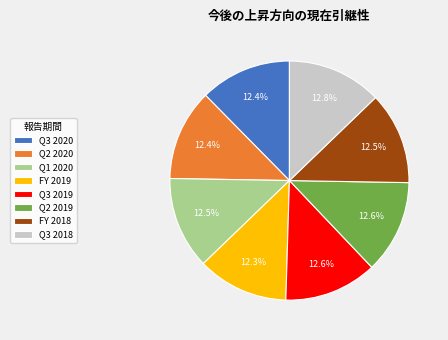

Is there any slice that represents more than half of the pie?

No